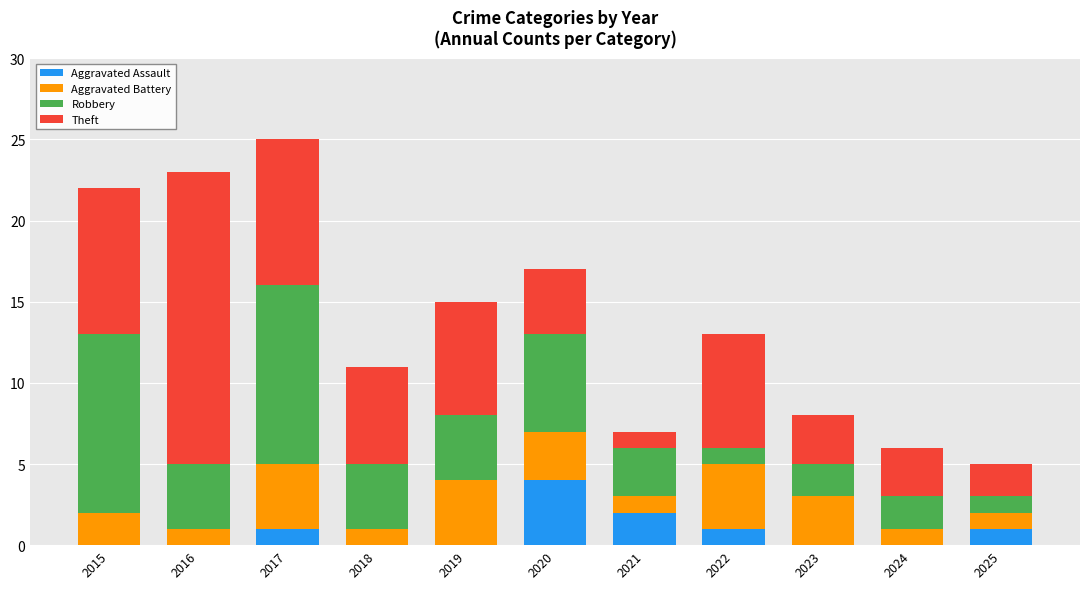

What is the sum of all Aggravated Assault values?

9